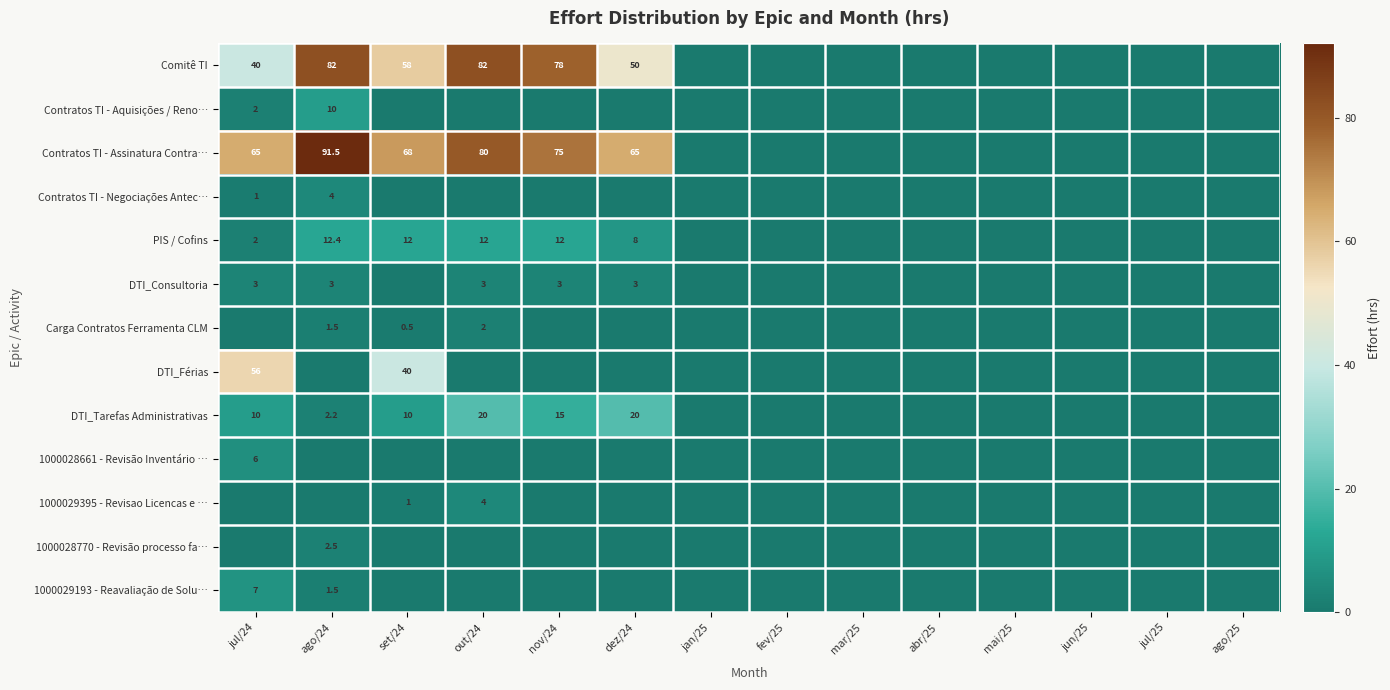

What is the difference between the PIS / Cofins values at ago/25 and set/24?

12.0